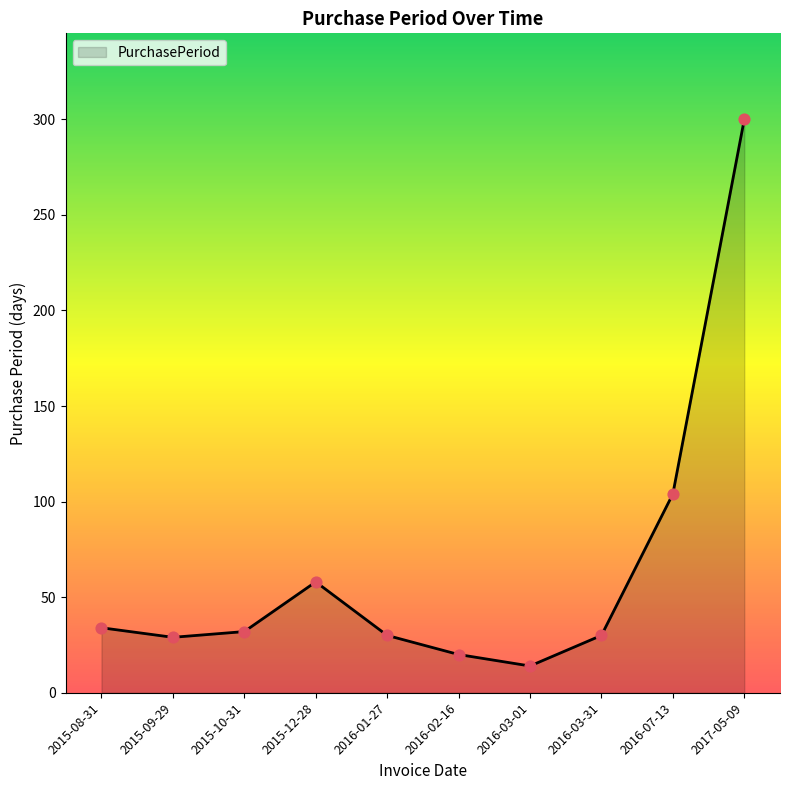

What is the change in value from 2016-03-01 to 2016-07-13?

+90